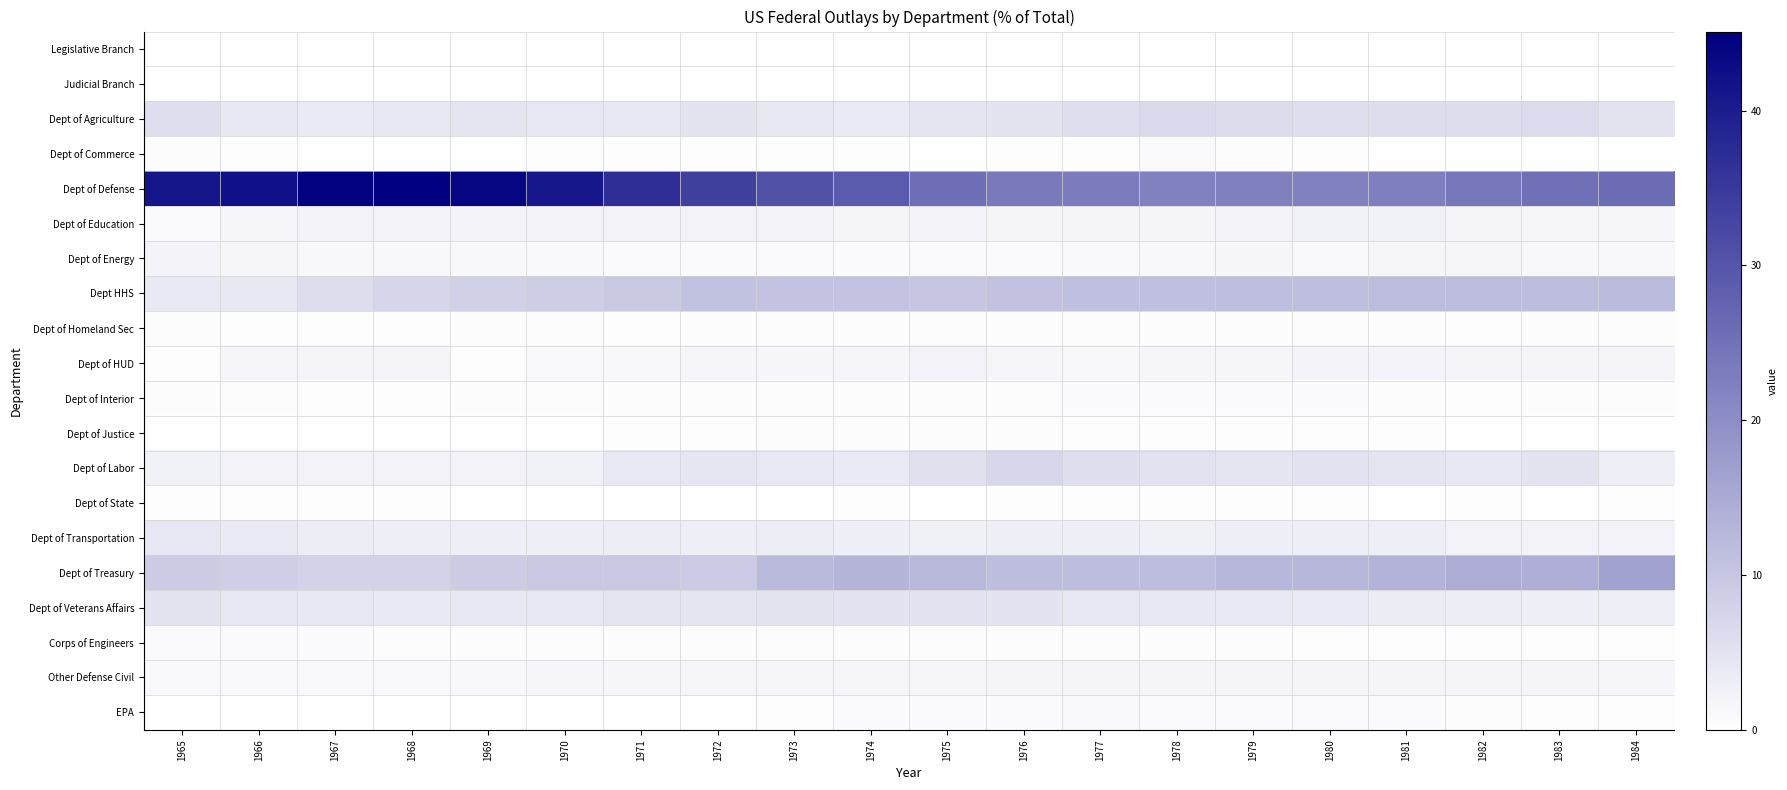

Which series changed the most between 1968 and 1979?

Dept of Defense